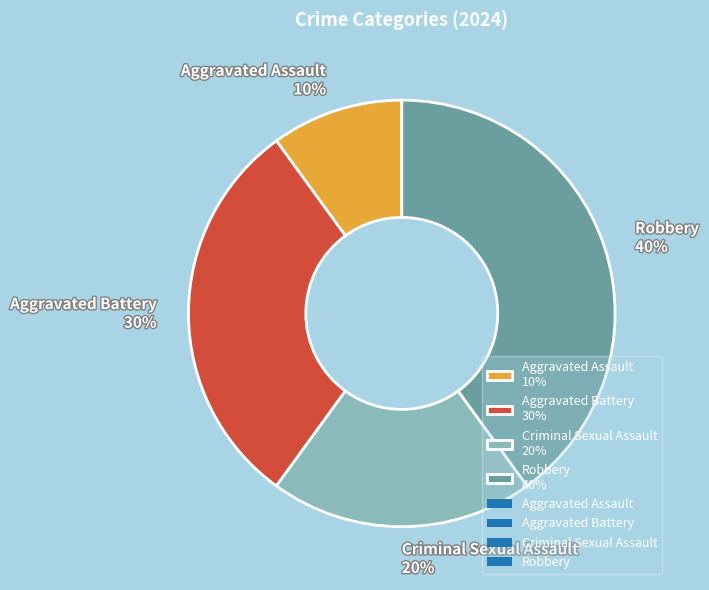

Count the number of slices in the pie.

4